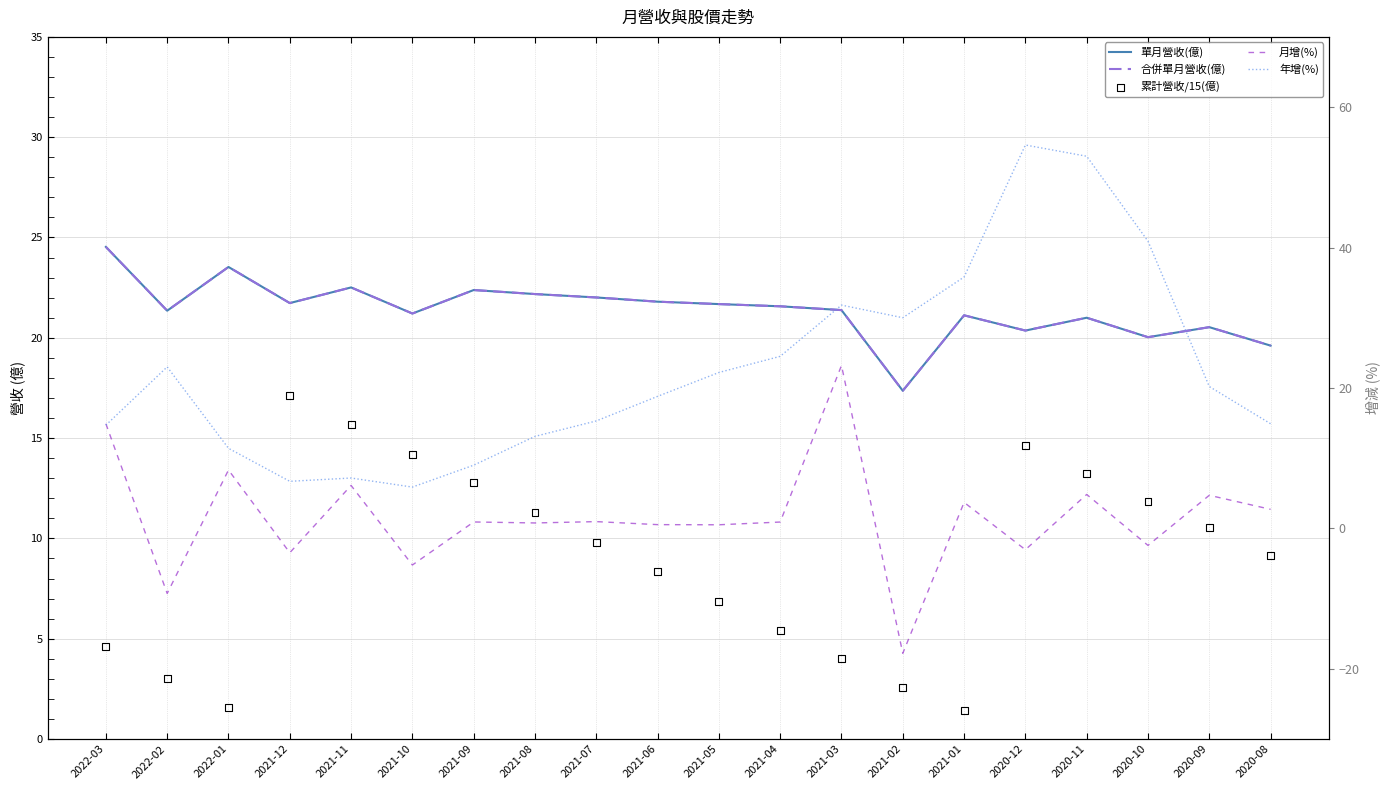

What are all the series names shown in the legend?

單月營收(億), 合併單月營收(億), 累計營收/15(億), 月增(%), 年增(%)